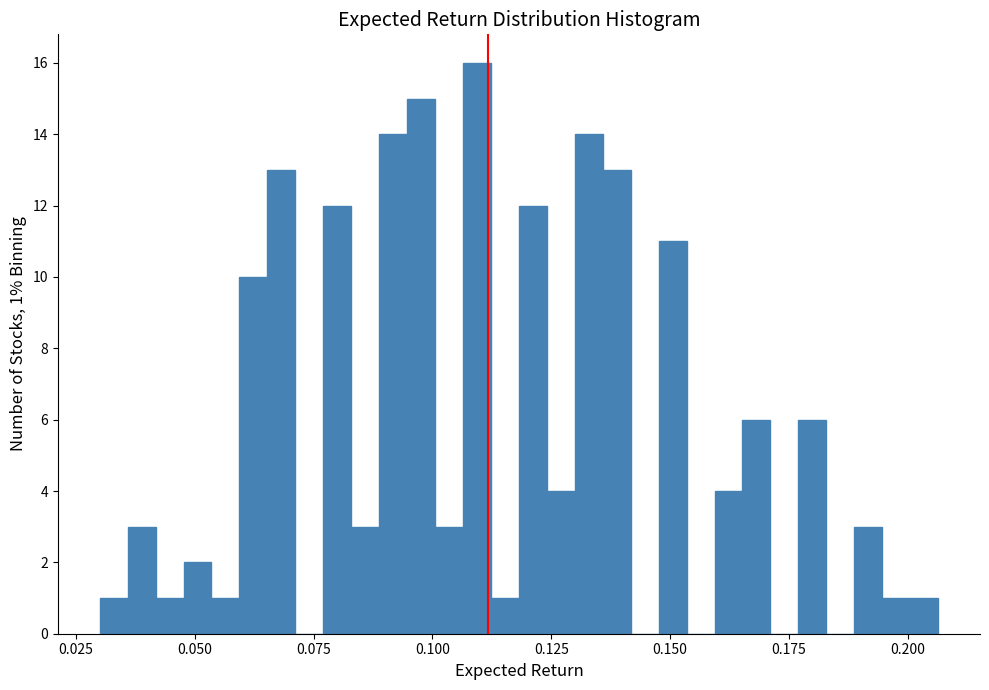

Around what value on the x-axis is the tallest bar? Give the approximate position of its centre, as read against the axis.

0.110